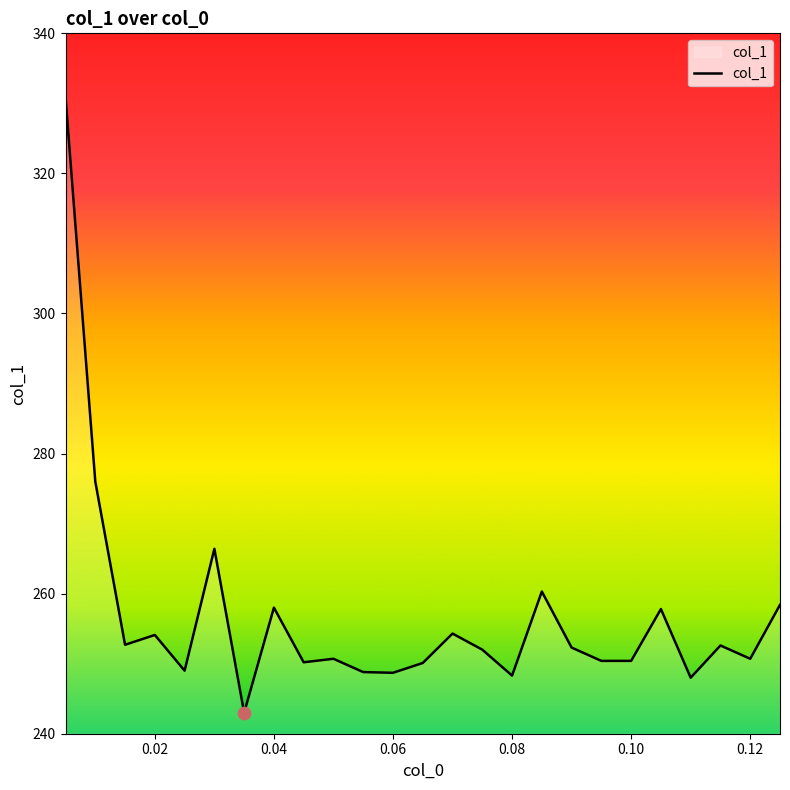

What is the minimum value shown in the chart?

243.0